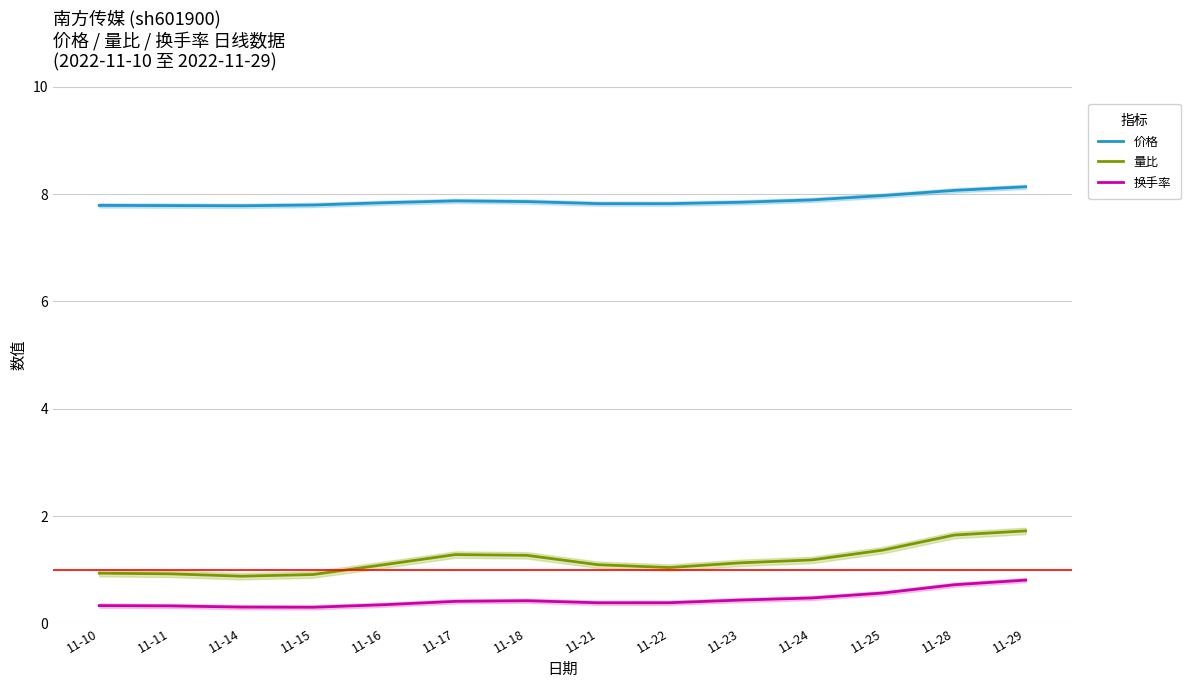

Reading right to left, transcribe all the data shown in this chart.

价格: 8.1	8.1	8.0	7.9	7.8	7.8	7.8	7.9	7.9	7.8	7.8	7.8	7.8	7.8
量比: 1.7	1.6	1.4	1.2	1.1	1.0	1.1	1.3	1.3	1.1	0.9	0.9	0.9	0.9
换手率: 0.8	0.7	0.6	0.5	0.4	0.4	0.4	0.4	0.4	0.3	0.3	0.3	0.3	0.3